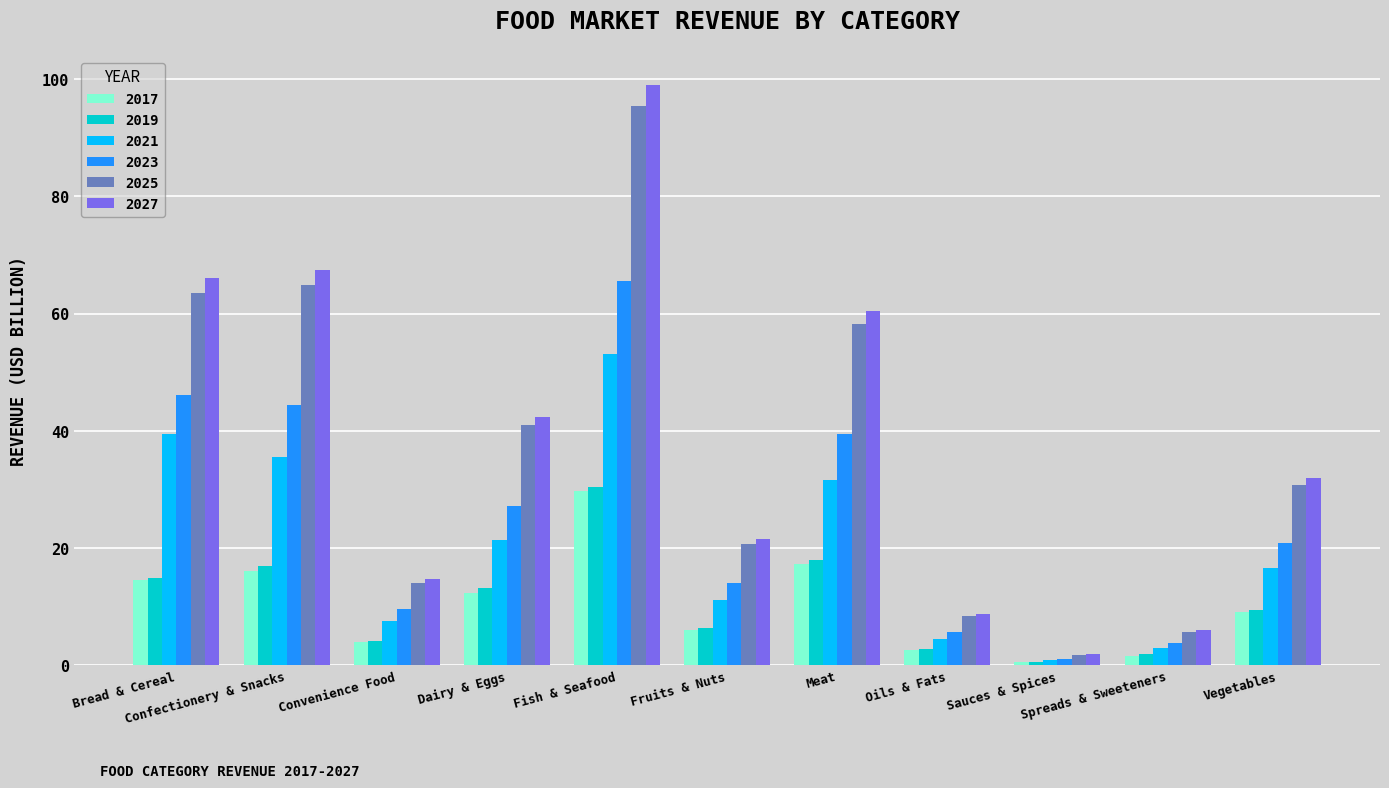

Reading right to left, extract all data points from this chart.

2017: Vegetables=9.1	Spreads & Sweeteners=1.7	Sauces & Spices=0.6	Oils & Fats=2.7	Meat=17.4	Fruits & Nuts=6.1	Fish & Seafood=29.7	Dairy & Eggs=12.3	Convenience Food=4.0	Confectionery & Snacks=16.1	Bread & Cereal=14.5
2019: Vegetables=9.4	Spreads & Sweeteners=1.9	Sauces & Spices=0.6	Oils & Fats=2.8	Meat=17.9	Fruits & Nuts=6.3	Fish & Seafood=30.5	Dairy & Eggs=13.2	Convenience Food=4.1	Confectionery & Snacks=17.0	Bread & Cereal=14.9
2021: Vegetables=16.6	Spreads & Sweeteners=2.9	Sauces & Spices=0.9	Oils & Fats=4.4	Meat=31.5	Fruits & Nuts=11.2	Fish & Seafood=53.2	Dairy & Eggs=21.4	Convenience Food=7.6	Confectionery & Snacks=35.6	Bread & Cereal=39.5
2023: Vegetables=20.8	Spreads & Sweeteners=3.7	Sauces & Spices=1.1	Oils & Fats=5.6	Meat=39.4	Fruits & Nuts=14.0	Fish & Seafood=65.5	Dairy & Eggs=27.2	Convenience Food=9.6	Confectionery & Snacks=44.4	Bread & Cereal=46.1
2025: Vegetables=30.8	Spreads & Sweeteners=5.8	Sauces & Spices=1.8	Oils & Fats=8.4	Meat=58.3	Fruits & Nuts=20.7	Fish & Seafood=95.4	Dairy & Eggs=40.9	Convenience Food=14.1	Confectionery & Snacks=64.9	Bread & Cereal=63.5
2027: Vegetables=32.0	Spreads & Sweeteners=6.0	Sauces & Spices=1.9	Oils & Fats=8.7	Meat=60.4	Fruits & Nuts=21.5	Fish & Seafood=99.0	Dairy & Eggs=42.4	Convenience Food=14.7	Confectionery & Snacks=67.5	Bread & Cereal=66.1